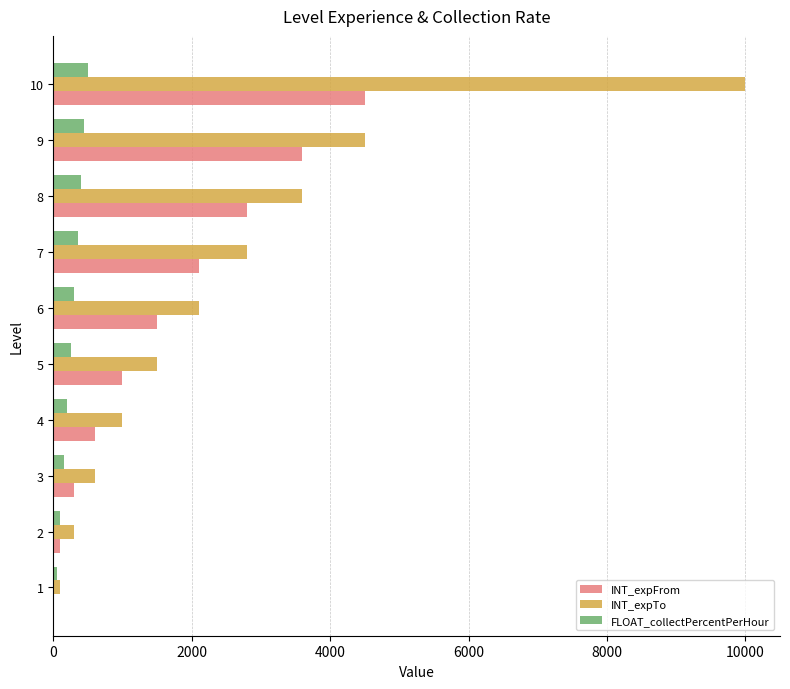

The value of INT_expTo at 8 is 3600. True or false?

True